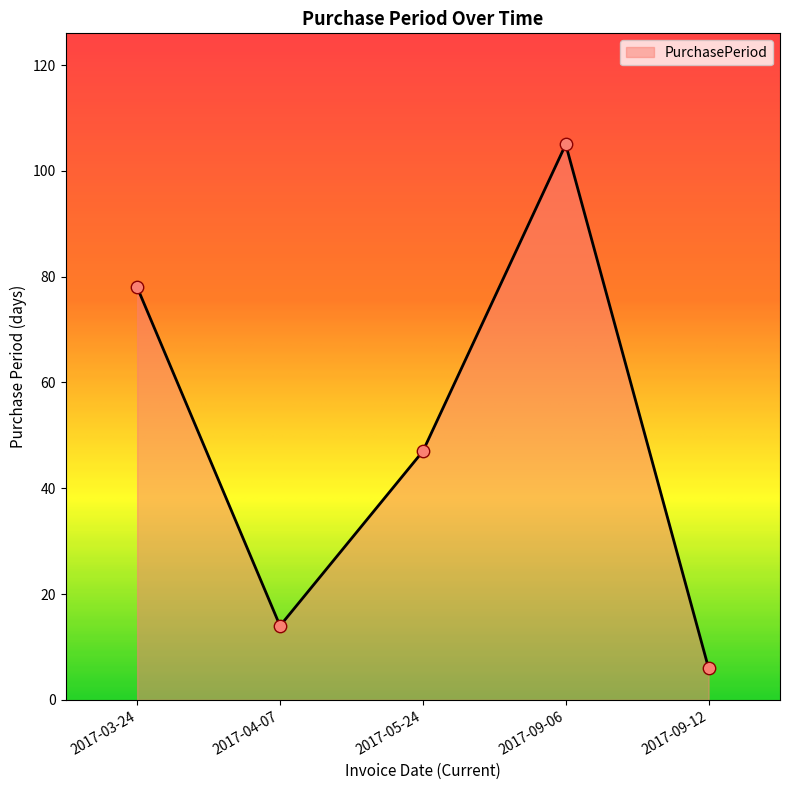

What is the change in value from 2017-04-07 to 2017-09-12?

-8